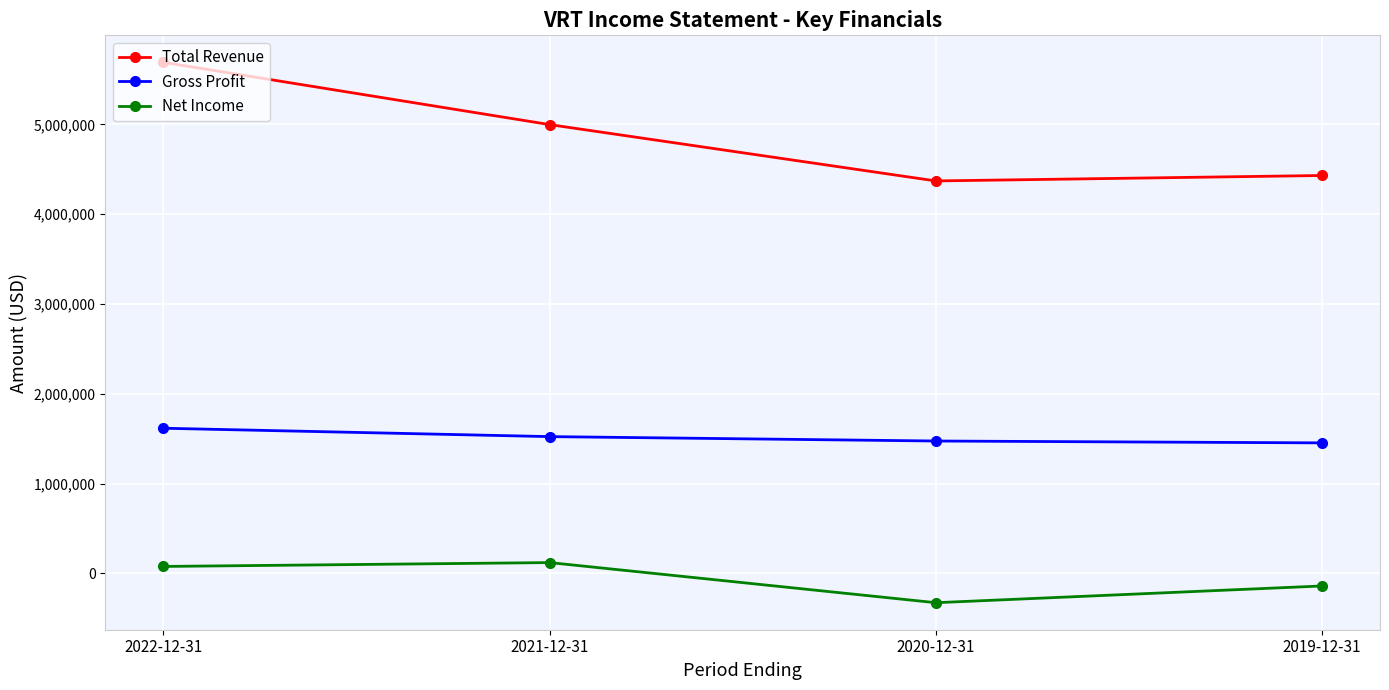

What is the difference between the second highest and second lowest values in the Total Revenue series?

566900